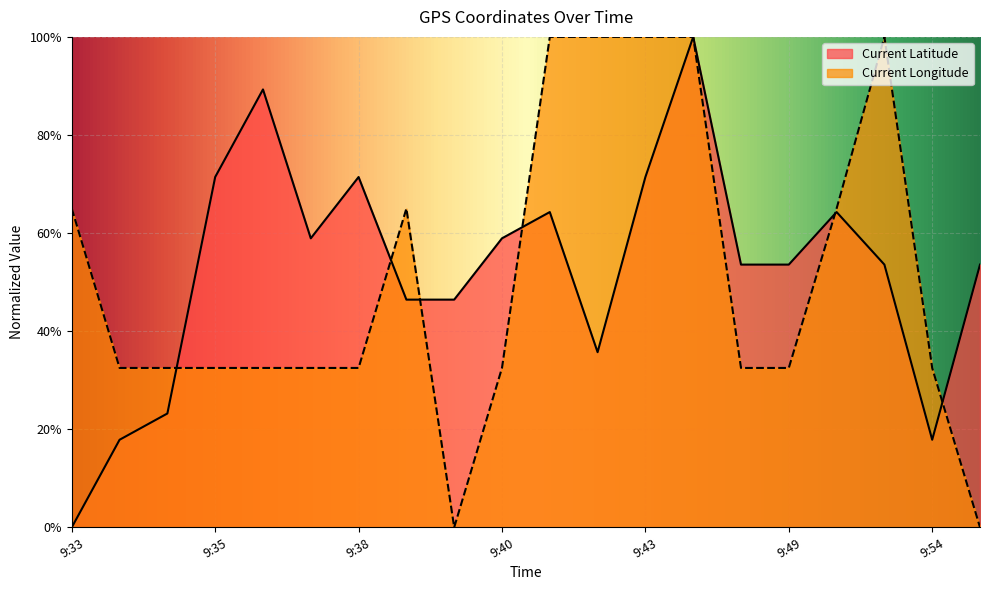

How many positive values does the Current Longitude series have?

18